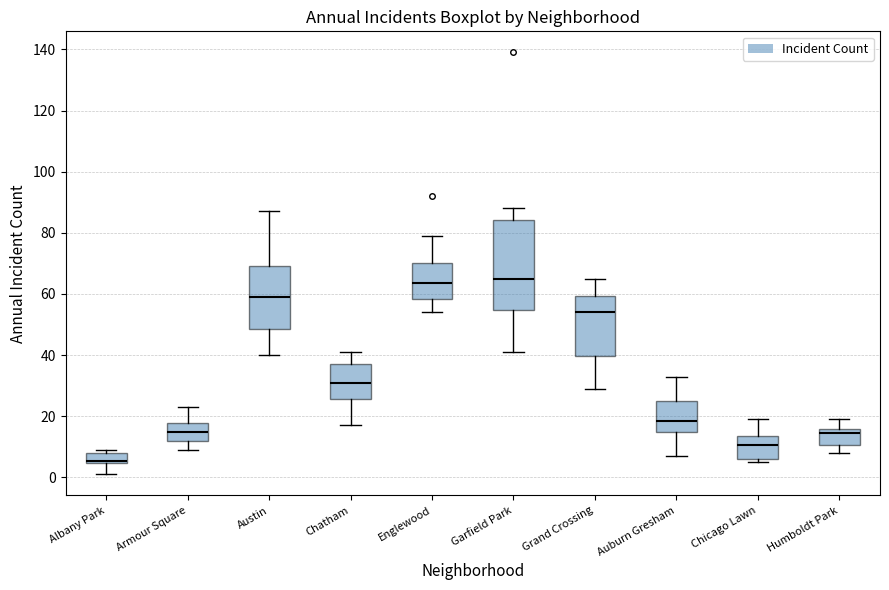

Where does the median line of the box for Austin sit on the y-axis? The values are not printed on the chart, so give them approximately, as read against the axis.

60